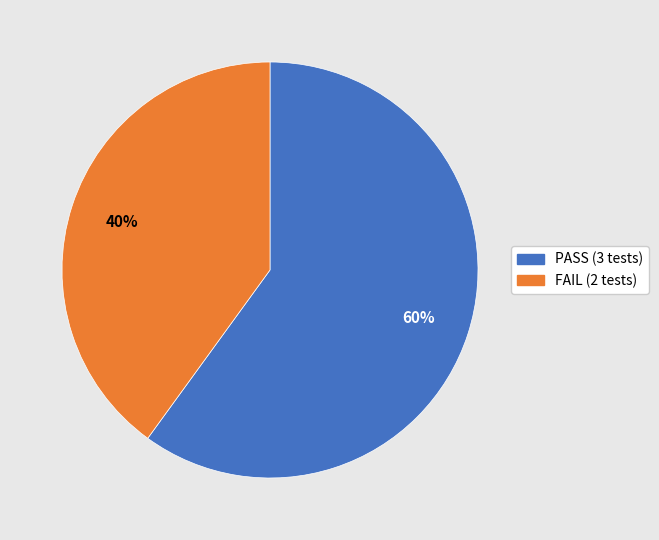

To the nearest percent, what is the difference between the largest and smallest slice percentages?

20%